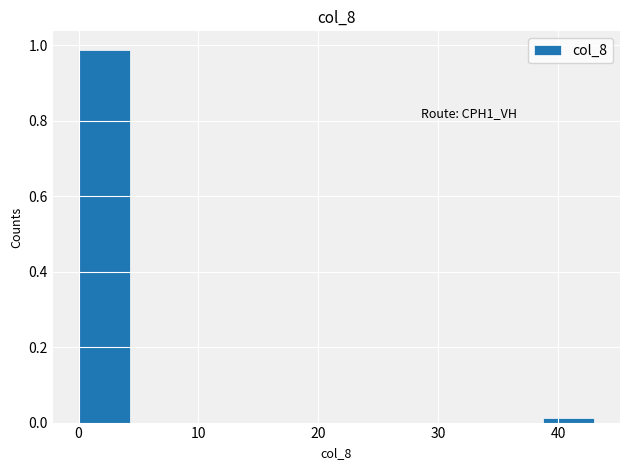

Over which range of the x-axis is the bar tallest?

0.0 to 4.3